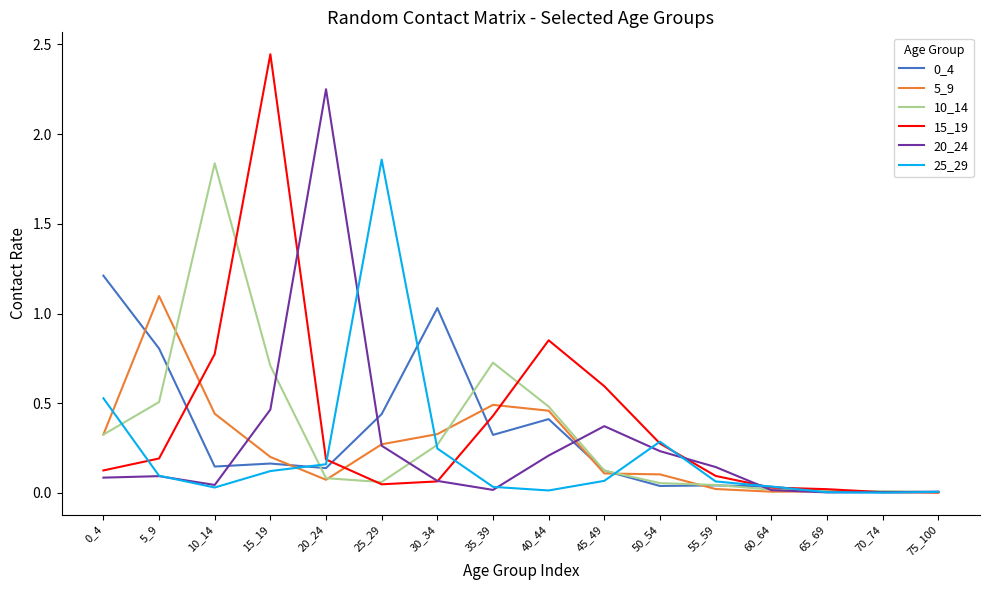

Between 0_4 and 20_24, which series saw the biggest shift?

20_24